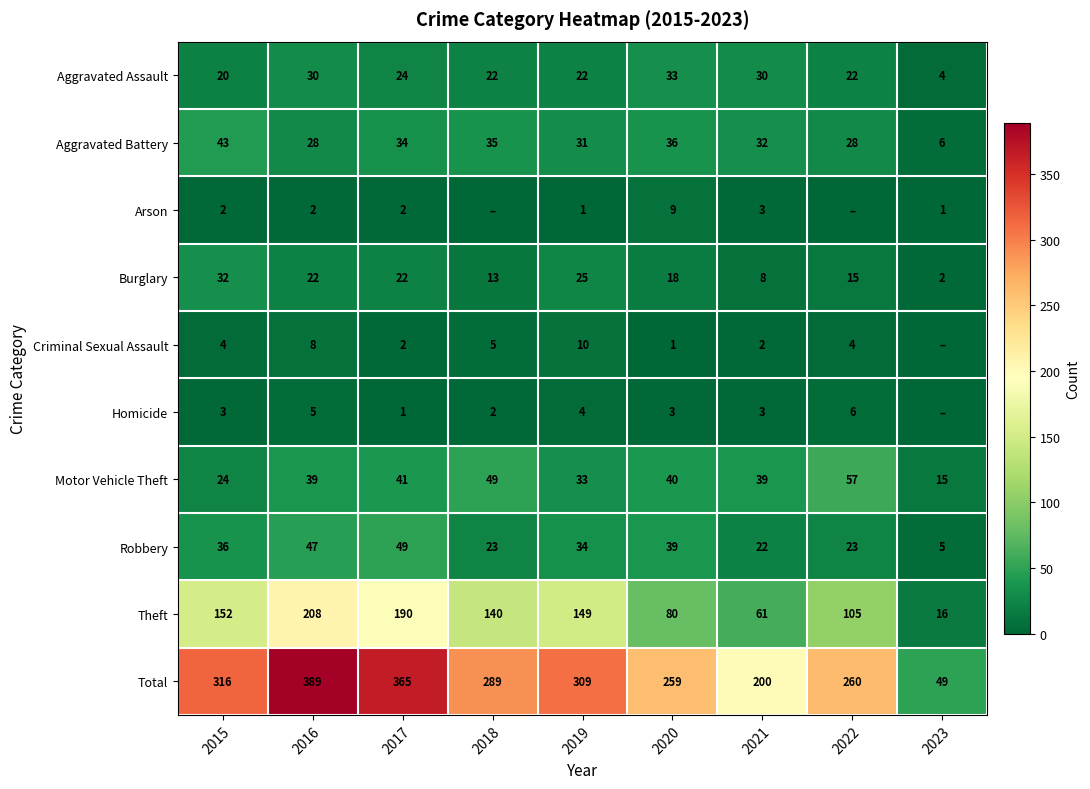

Between 2016 and 2018, which is larger?

2016